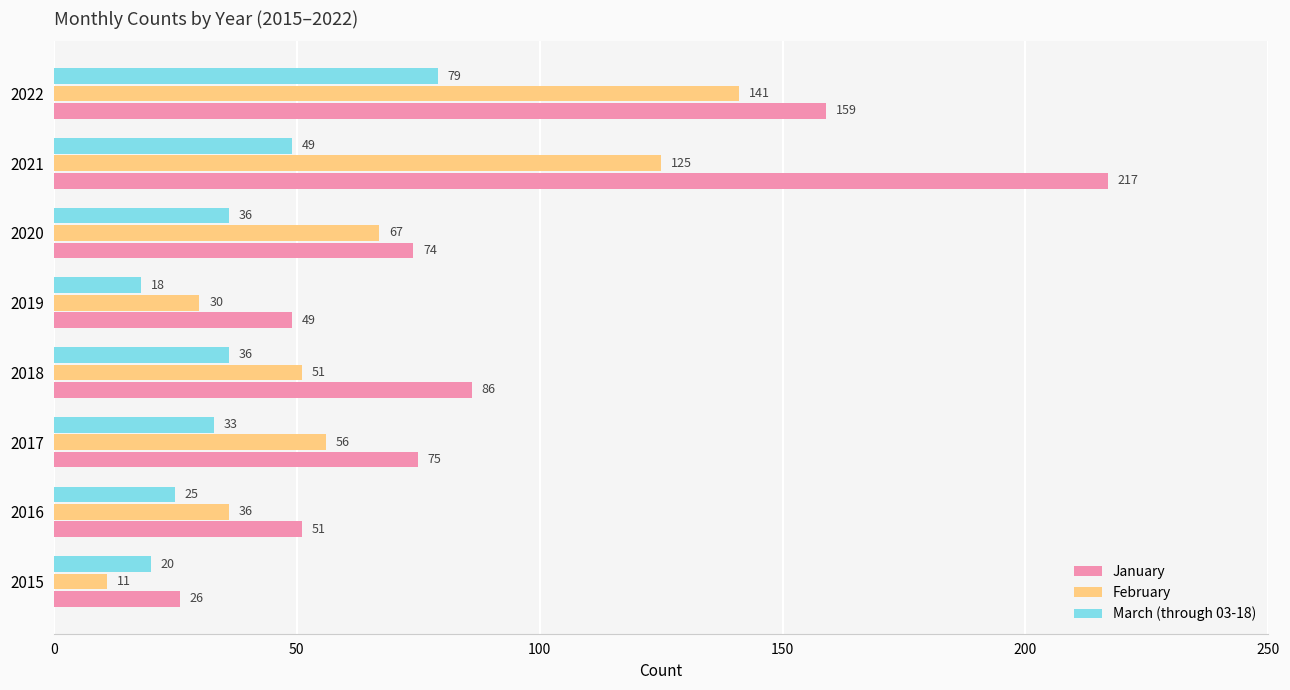

What is the difference between the maximum and minimum values in the March (through 03-18) series?

61